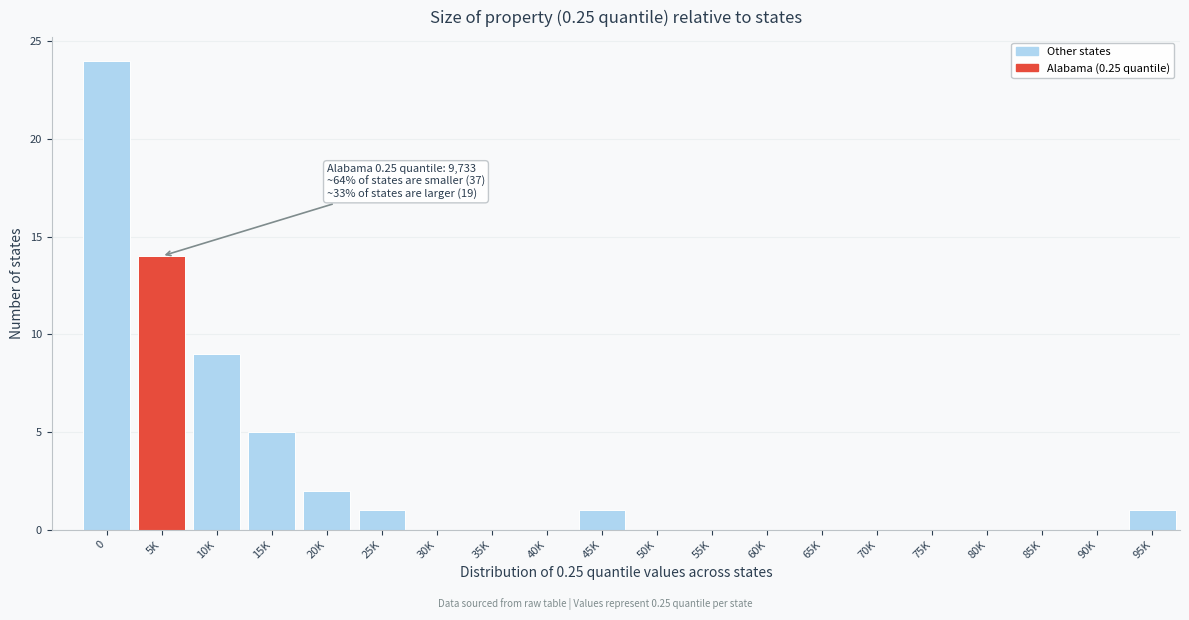

Reading left to right, what are all the values shown in this chart?

0=24	5K=14	10K=9	15K=5	20K=2	25K=1	30K=0	35K=0	40K=0	45K=1	50K=0	55K=0	60K=0	65K=0	70K=0	75K=0	80K=0	85K=0	90K=0	95K=1